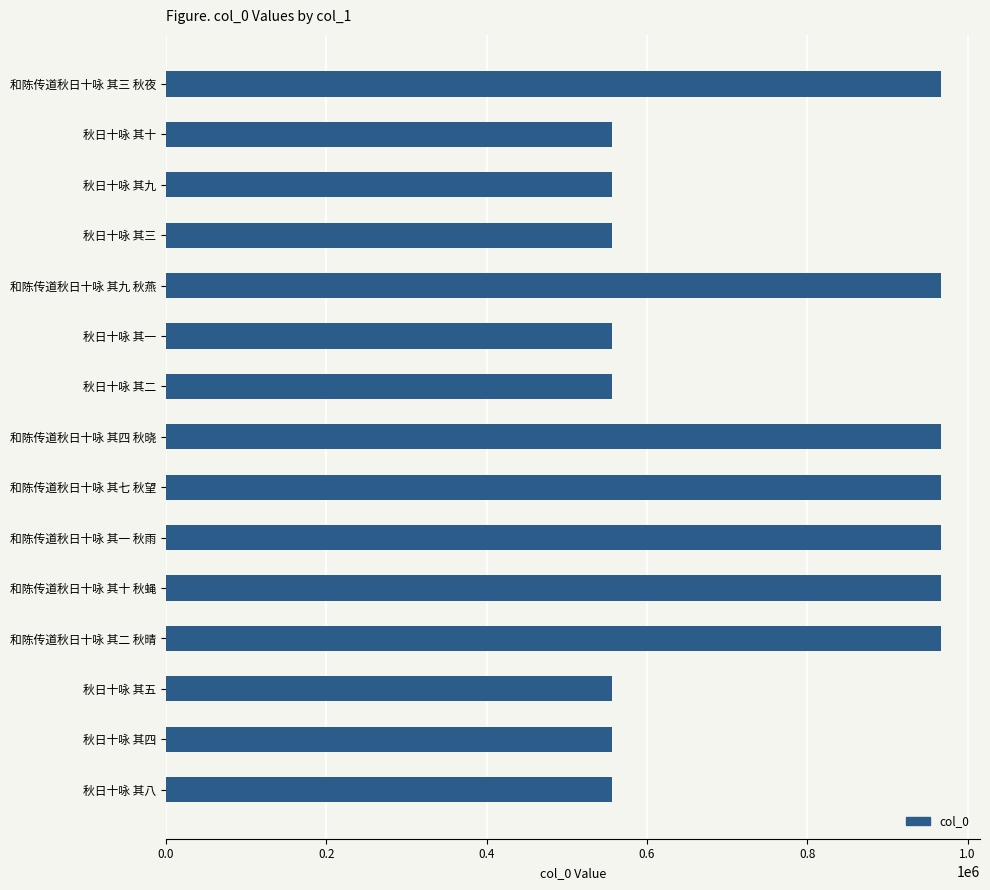

What is the greatest value displayed?

967009